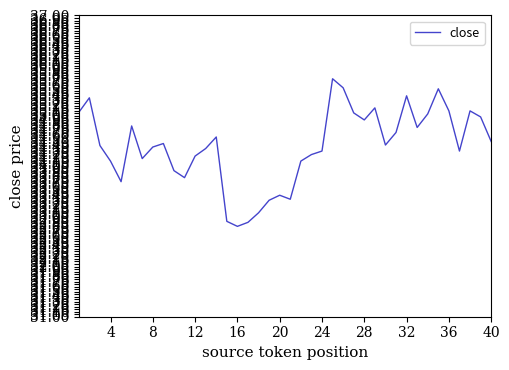

How many interior local peaks (higher than both neighbors) does the data have?

10